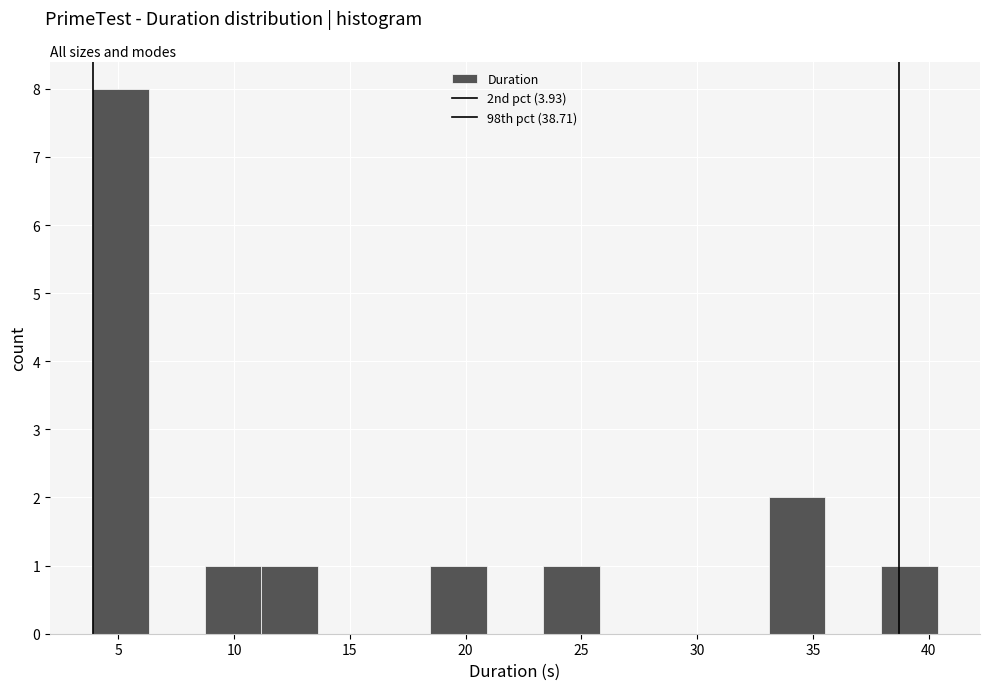

What is the height of the bar covering 8.5 to 11.0 on the x-axis? Neither the bar edges nor the heights are printed on the chart, so give them approximately, as read against the axes.

1